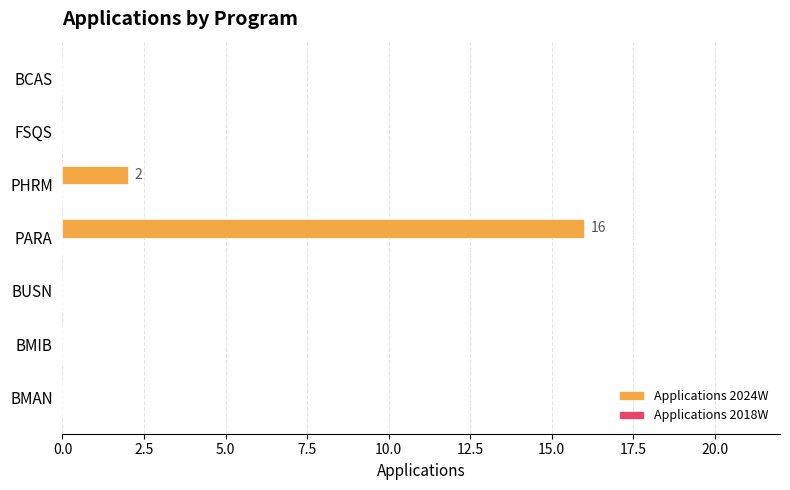

At which label is the value closest to 8?

PHRM